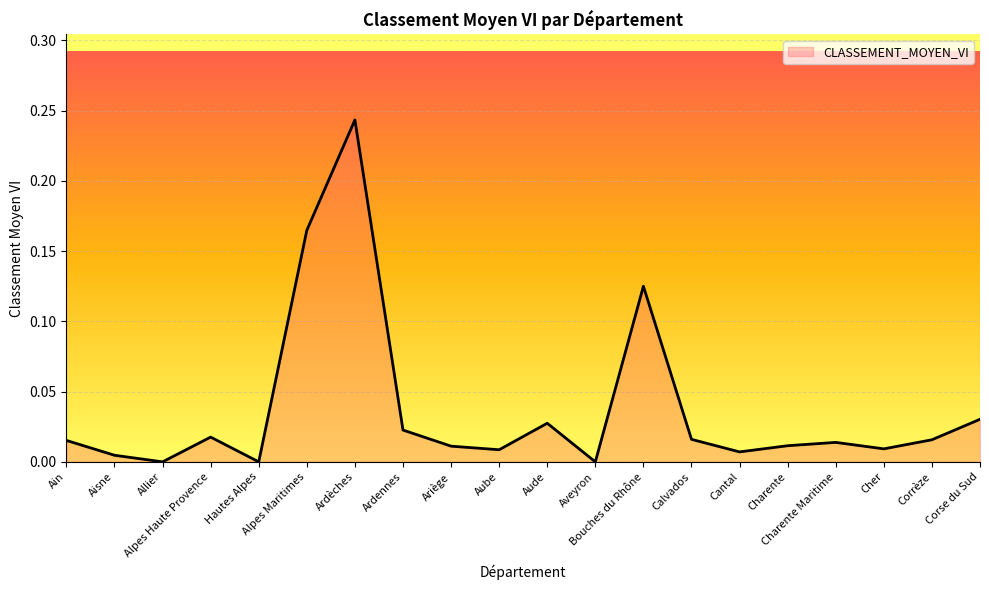

Where is the first local maximum?

Alpes Haute Provence